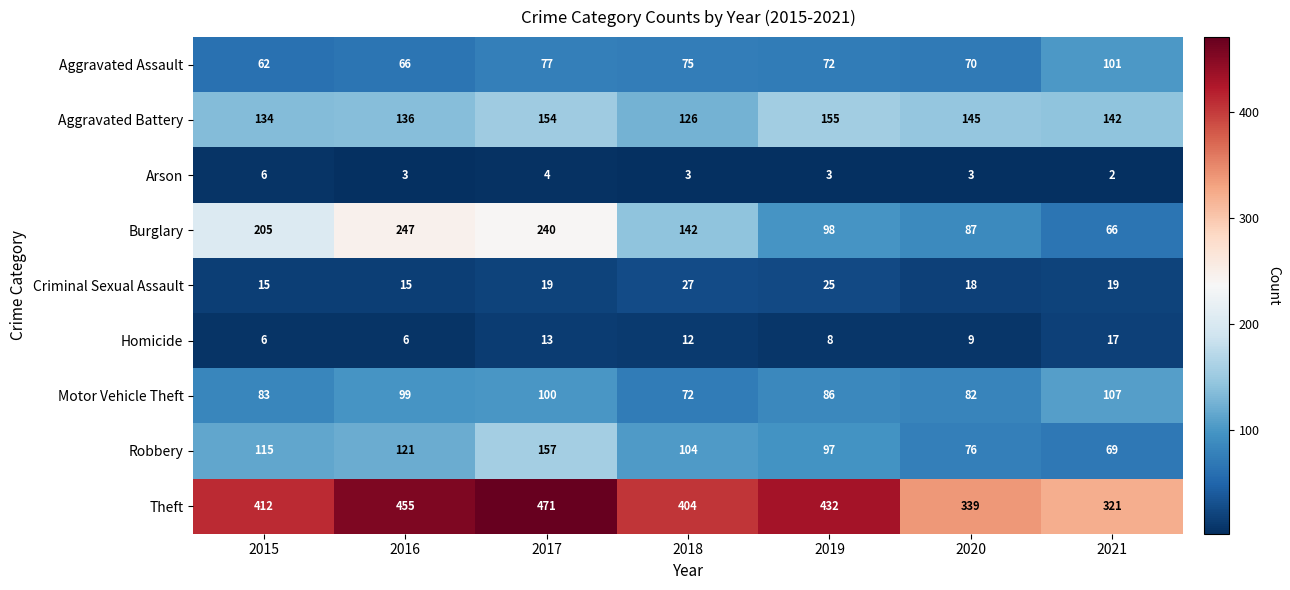

True or false: Arson has a value of 2 at 2021.

True